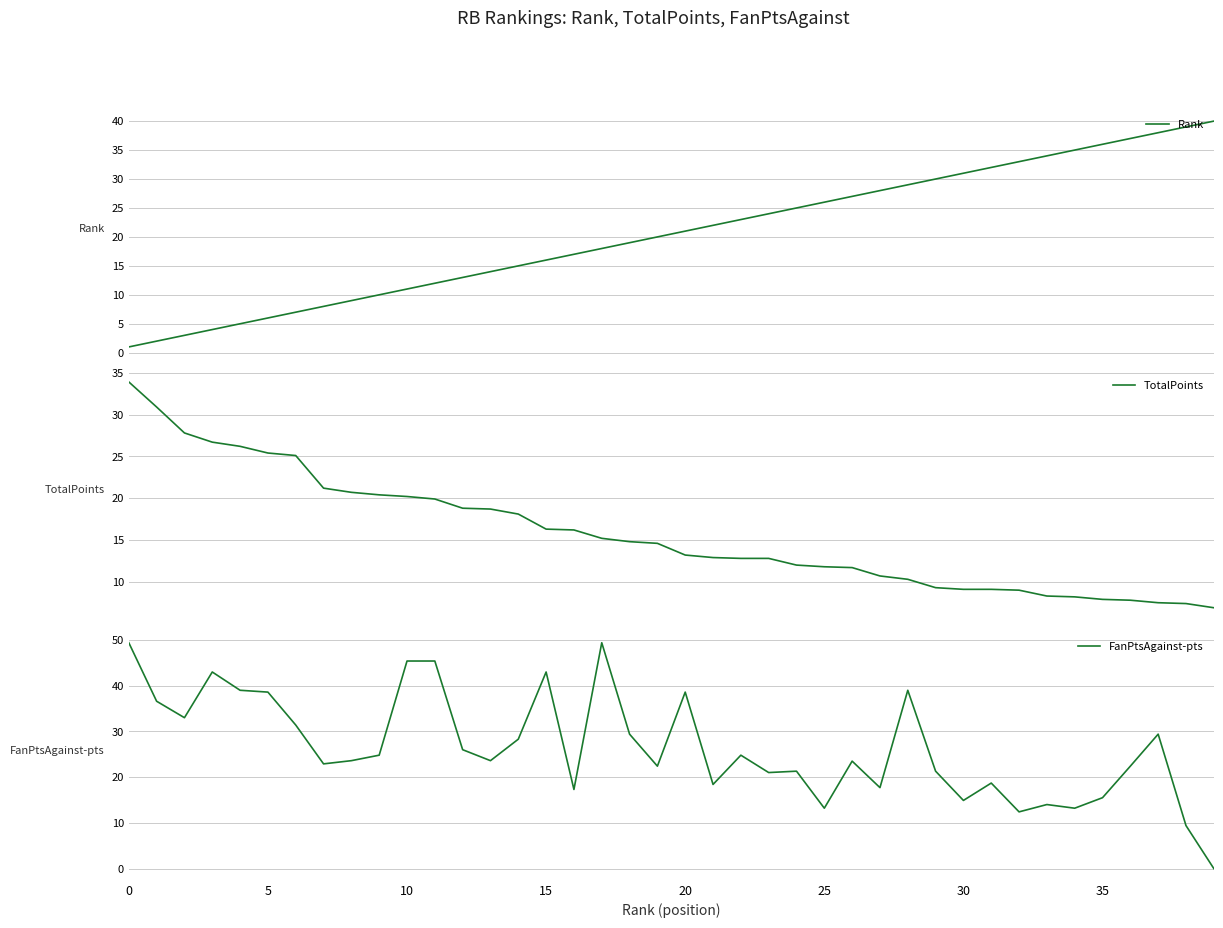

At 19, list the series in order from largest to smallest.

FanPtsAgainst-pts, Rank, TotalPoints